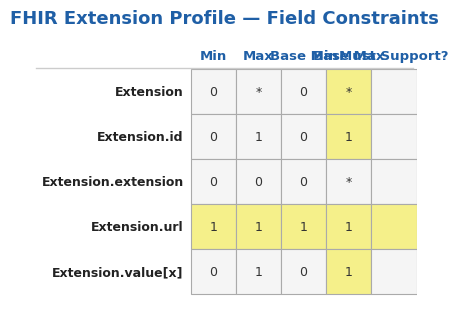

Is the value of Extension at Extension.url greater than the value of Extension.extension at Extension.extension?

Yes